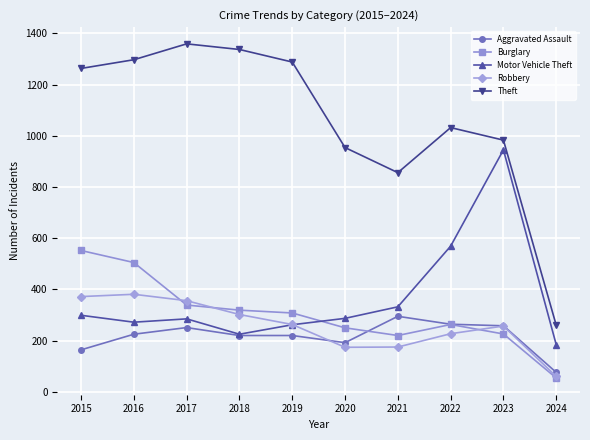

Between 2015 and 2024, which series saw the biggest shift?

Theft